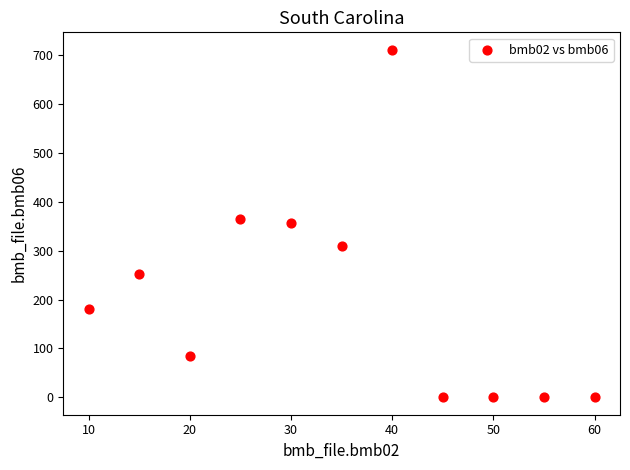

What is the range of Y values (max minus min)?

711.0